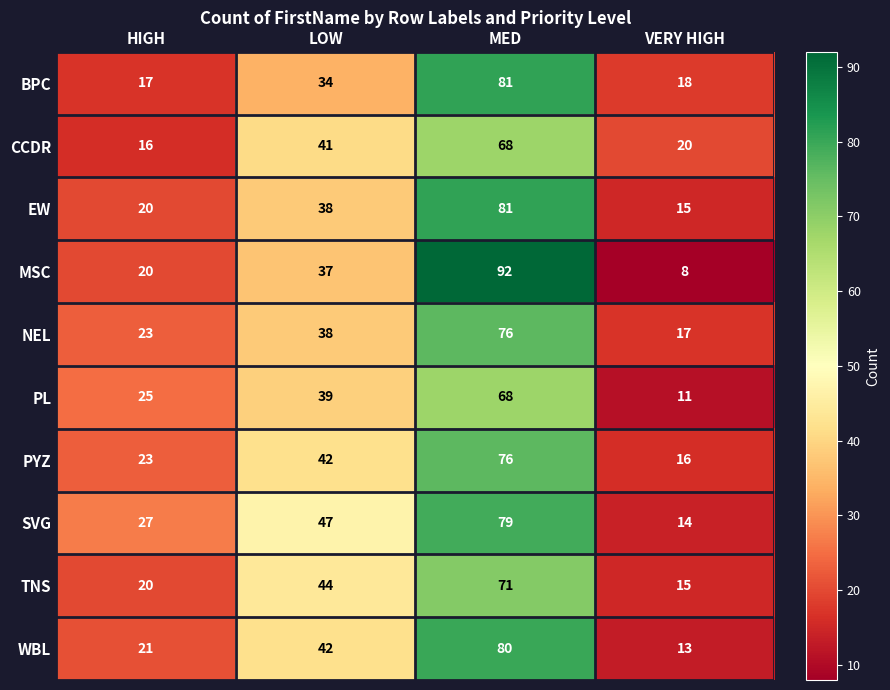

What is the smallest value displayed?

8